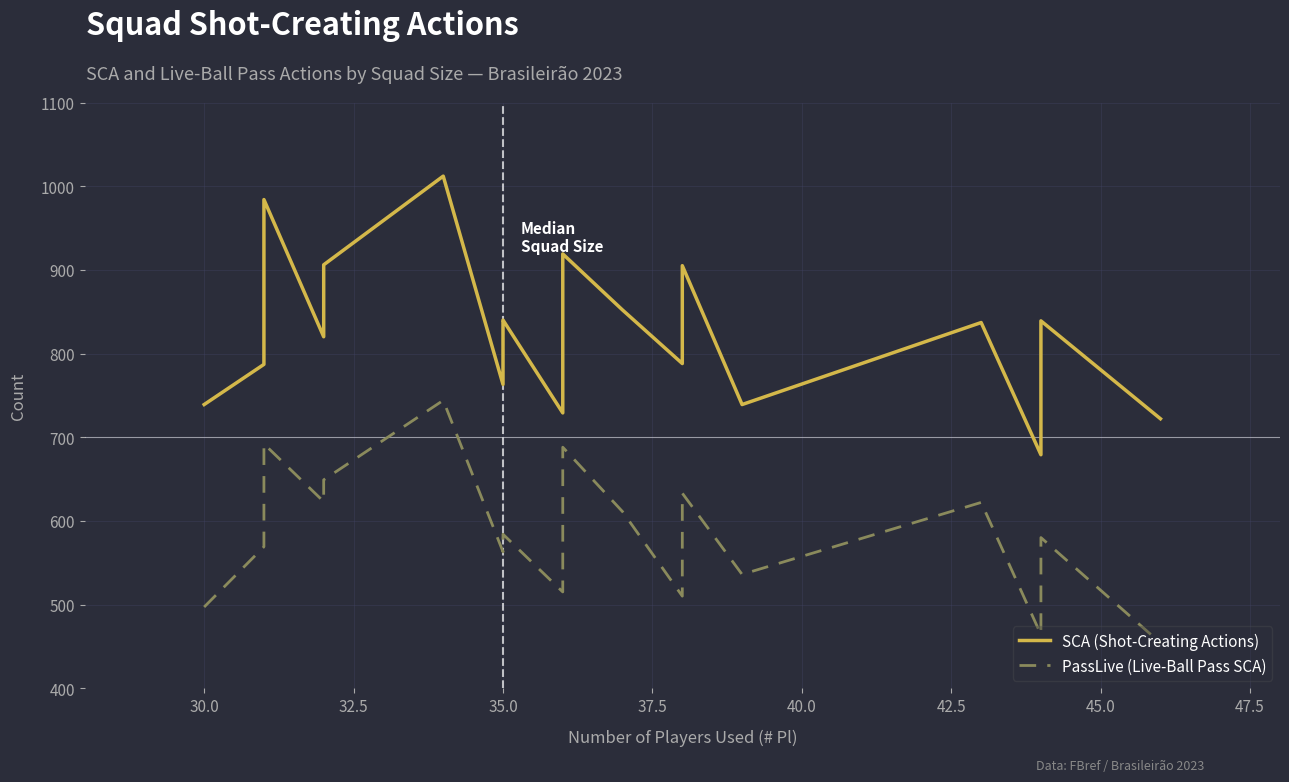

How many data points in PassLive (Live-Ball Pass SCA) are above 584?

9